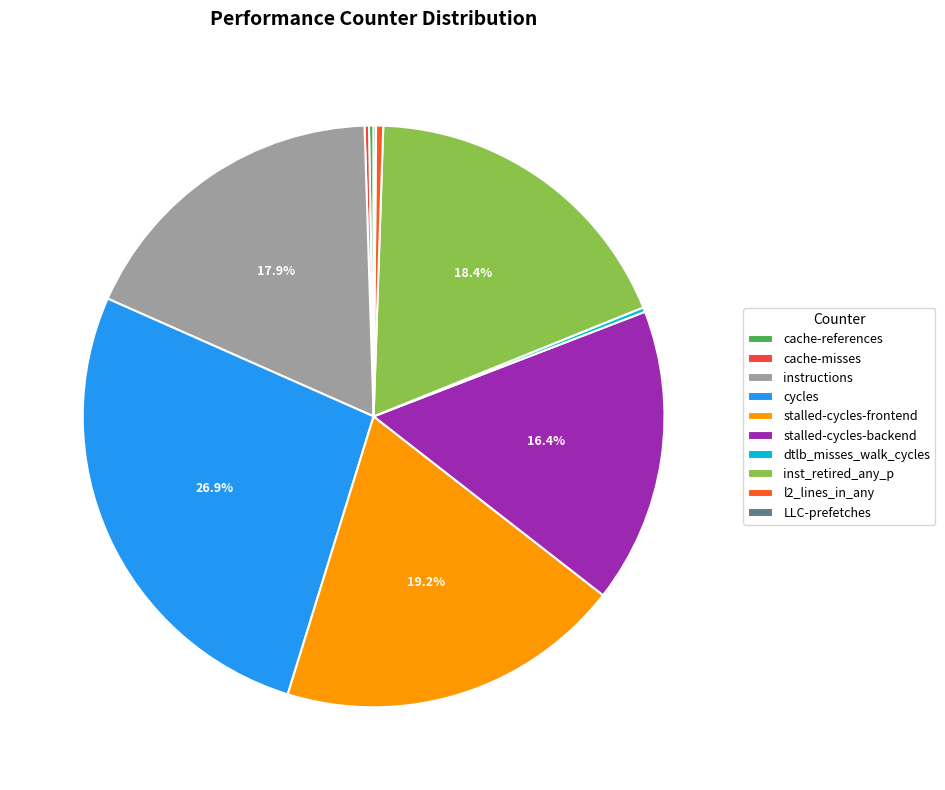

To the nearest percent, what is the difference between the largest and smallest slice percentages?

27%